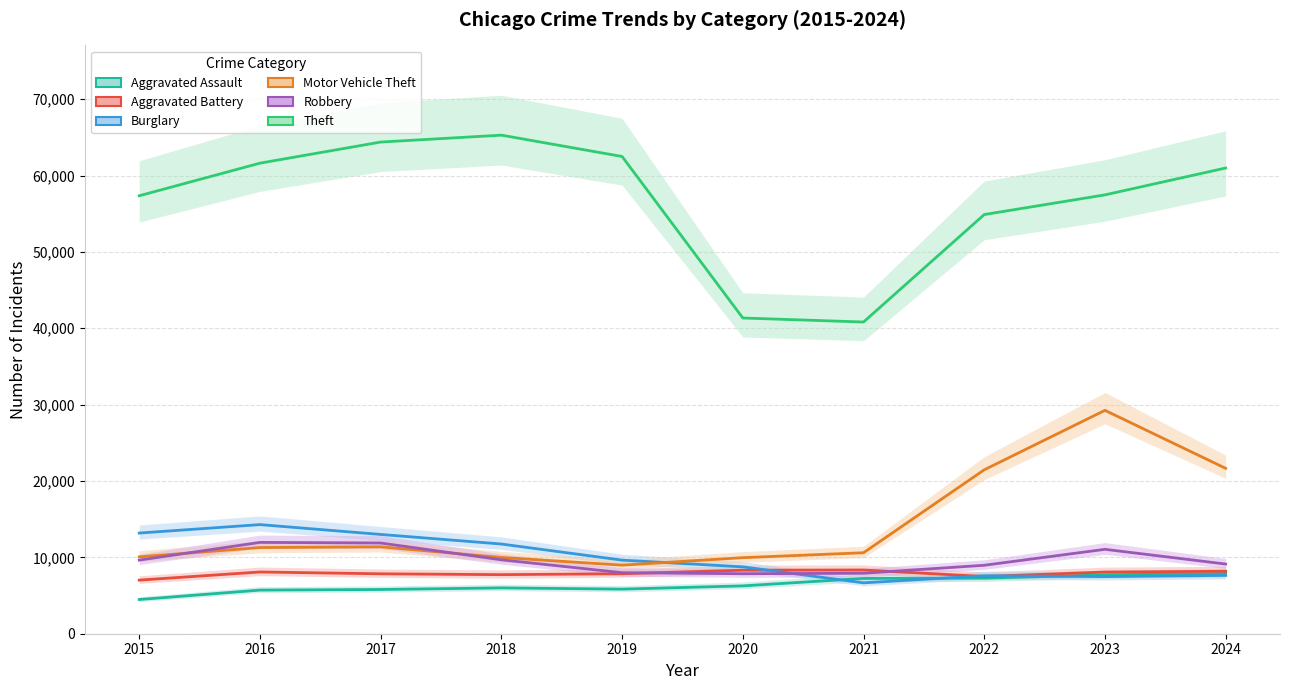

Reading left to right, list all the values displayed in this chart.

Aggravated Assault: 4480	5713	5793	6002	5841	6265	7242	7280	7711	7898
Aggravated Battery: 7019	8085	7845	7735	7858	8321	8346	7493	8077	8182
Burglary: 13184	14289	13001	11747	9638	8758	6661	7594	7480	7638
Motor Vehicle Theft: 10068	11285	11380	9985	8978	9959	10605	21466	29253	21656
Robbery: 9638	11960	11880	9681	7995	7855	7920	8964	11053	9124
Theft: 57352	61623	64386	65290	62497	41345	40819	54891	57471	60987